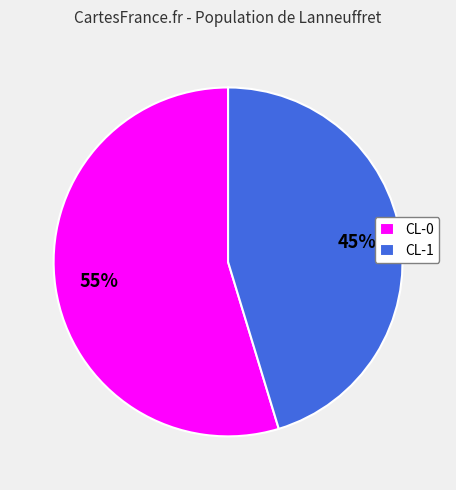

To the nearest percent, what is the average slice percentage?

50%